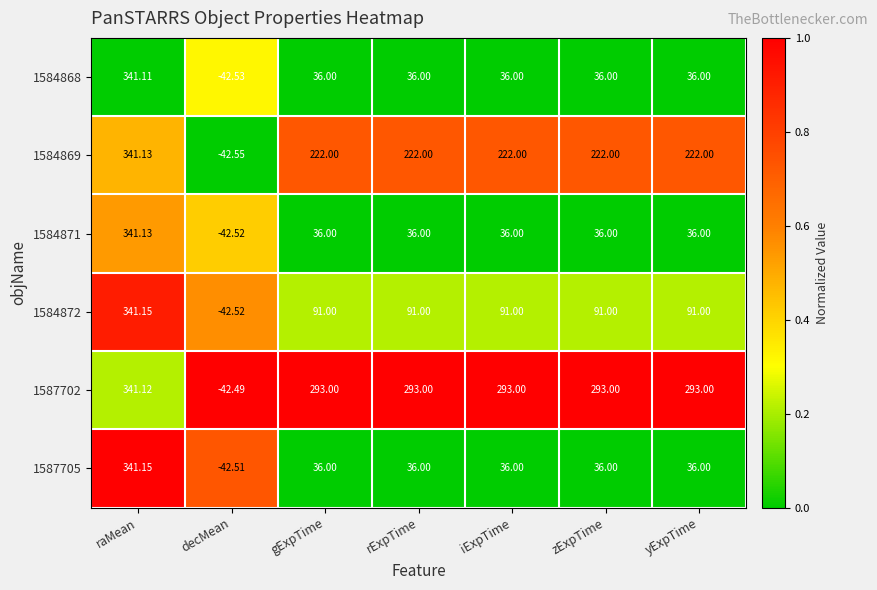

At which category is the sum across all series the highest?

raMean